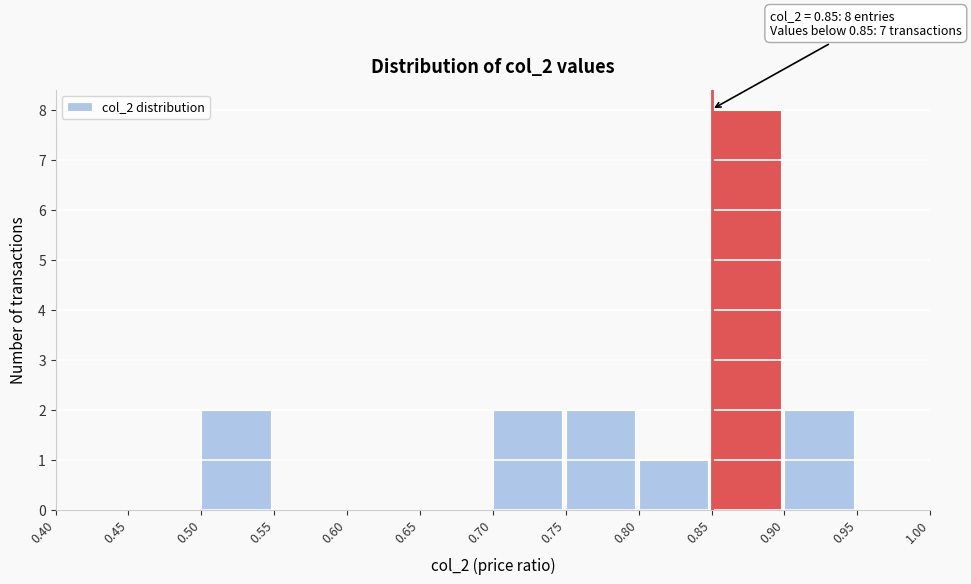

Which range on the x-axis has the tallest bar?

0.85 to 0.90